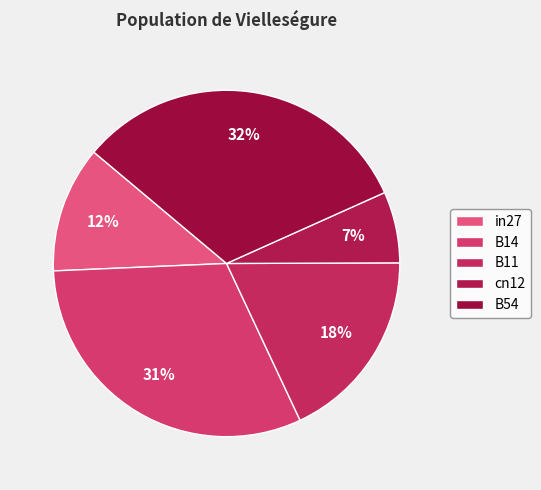

Is it true that in27 is 5% of the pie?

False